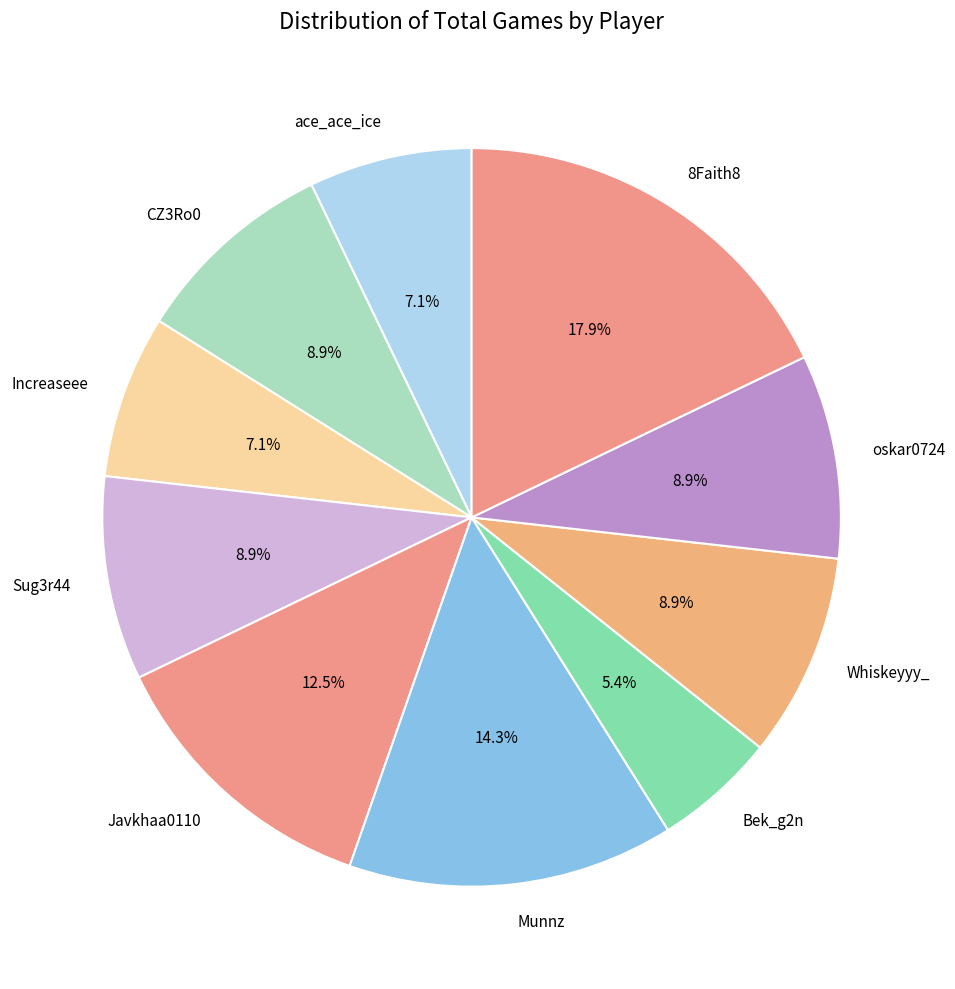

What is the ratio of the value at Bek_g2n to the value at 8Faith8?

0.3